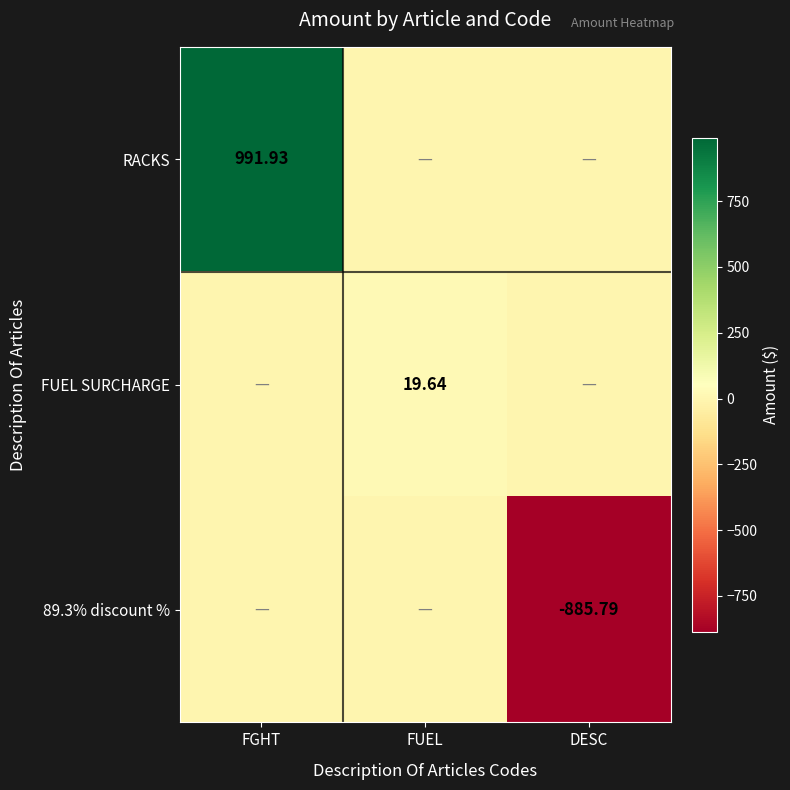

What is the highest value of the RACKS series?

991.9